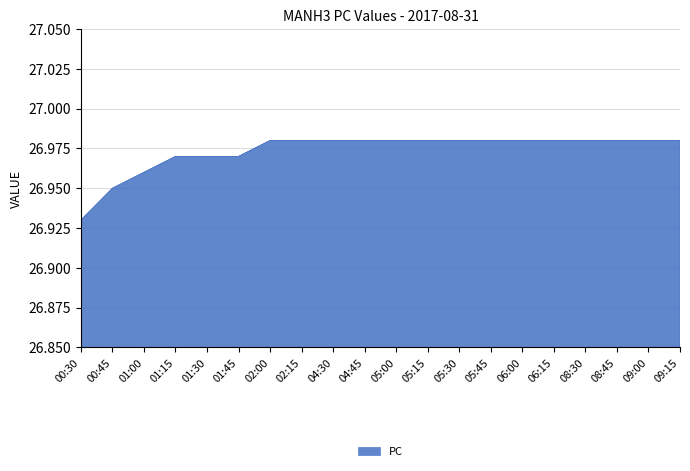

What position from the right is 05:00?

10